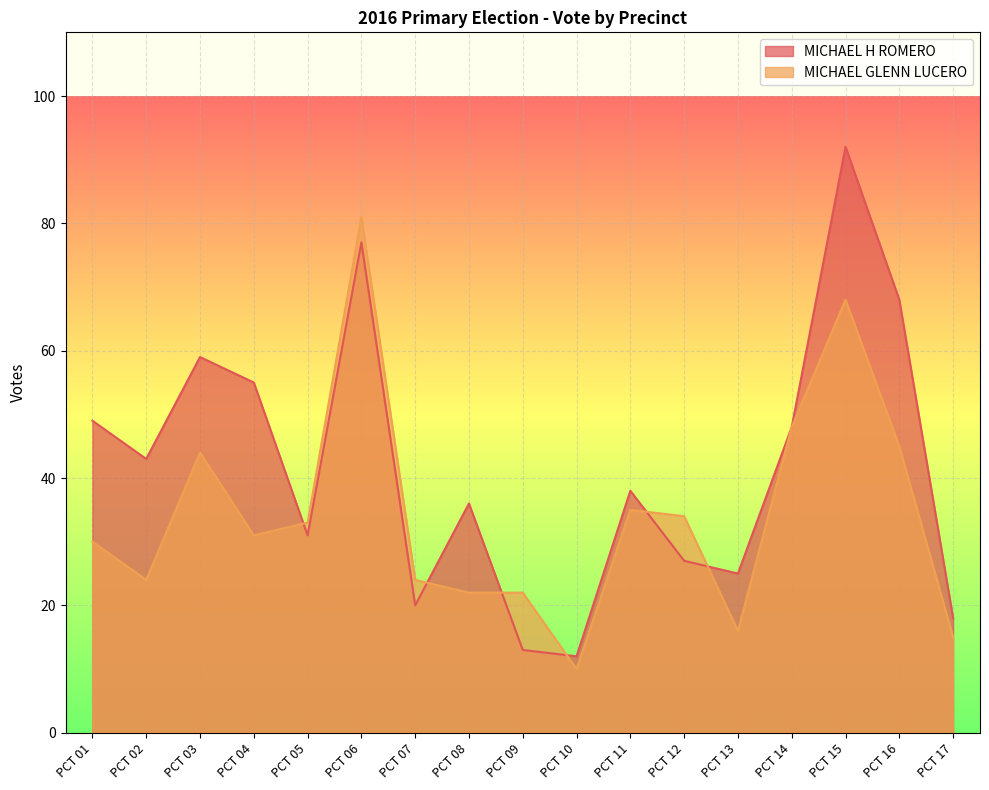

Which series changed the most between PCT 16 and PCT 17?

MICHAEL H ROMERO